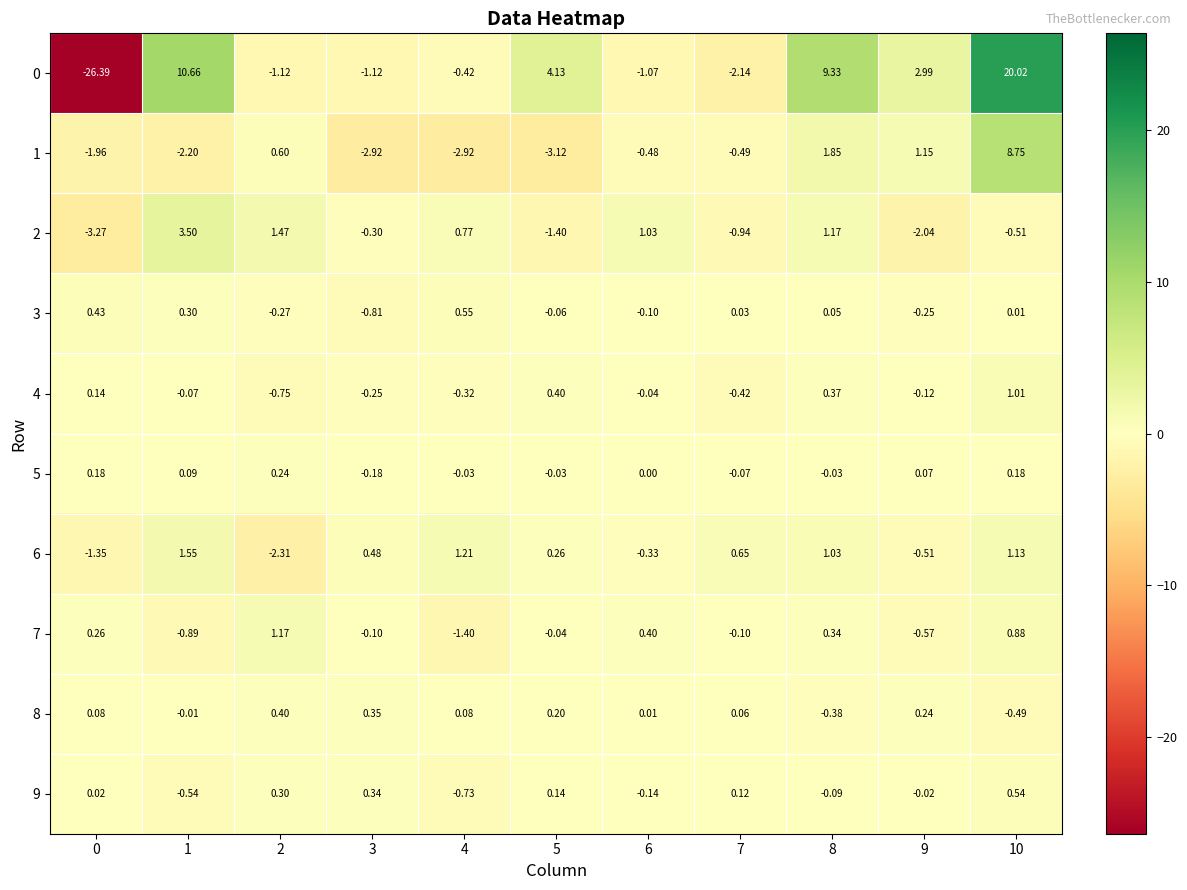

What is the difference between the highest and lowest values at 6?

2.1